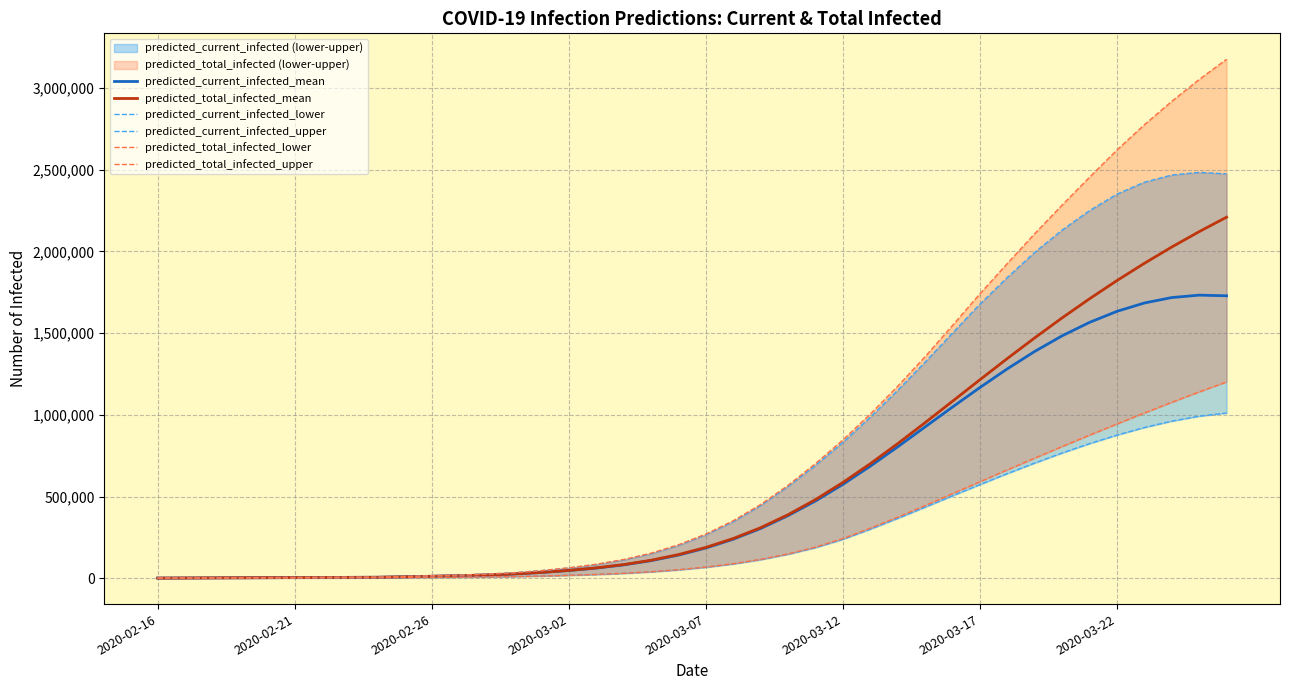

True or false: predicted_total_infected_upper and predicted_current_infected_mean cross at least once.

False